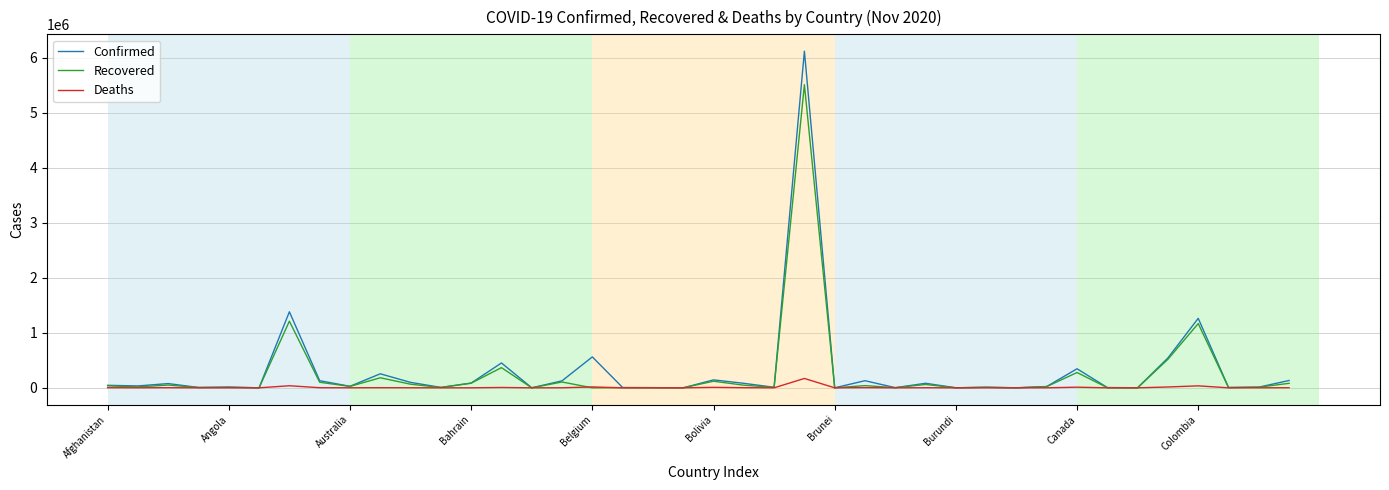

Which series ends up on top after the final intersection of Deaths and Recovered?

Recovered